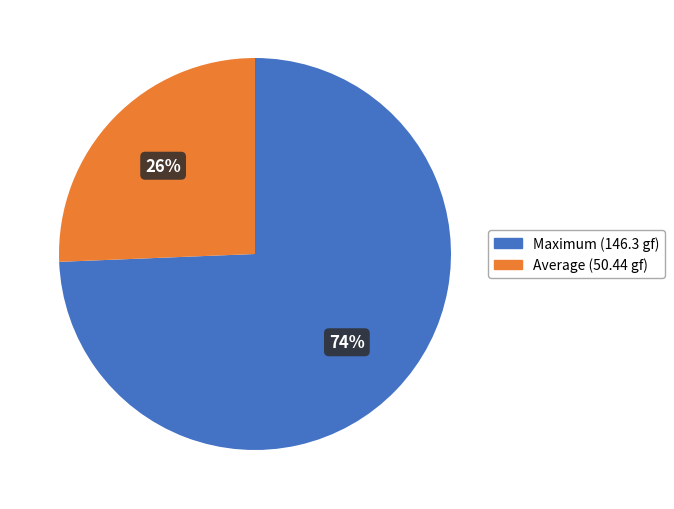

Which category has the smallest portion of the pie?

Average (50.44 gf)